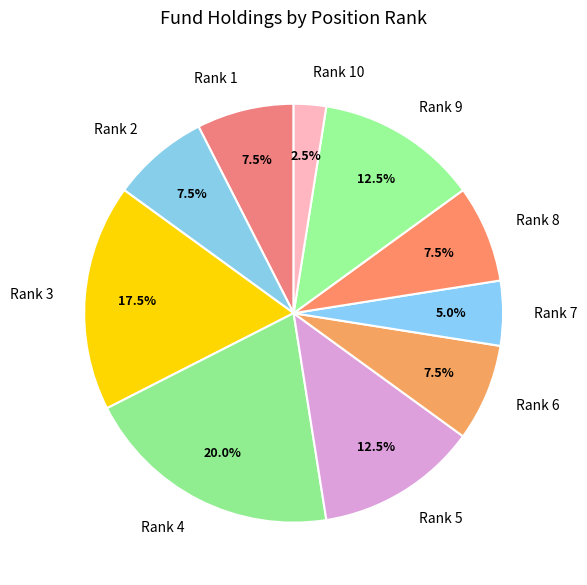

Approximately how many times larger is the value at Rank 4 compared to Rank 8?

2.7